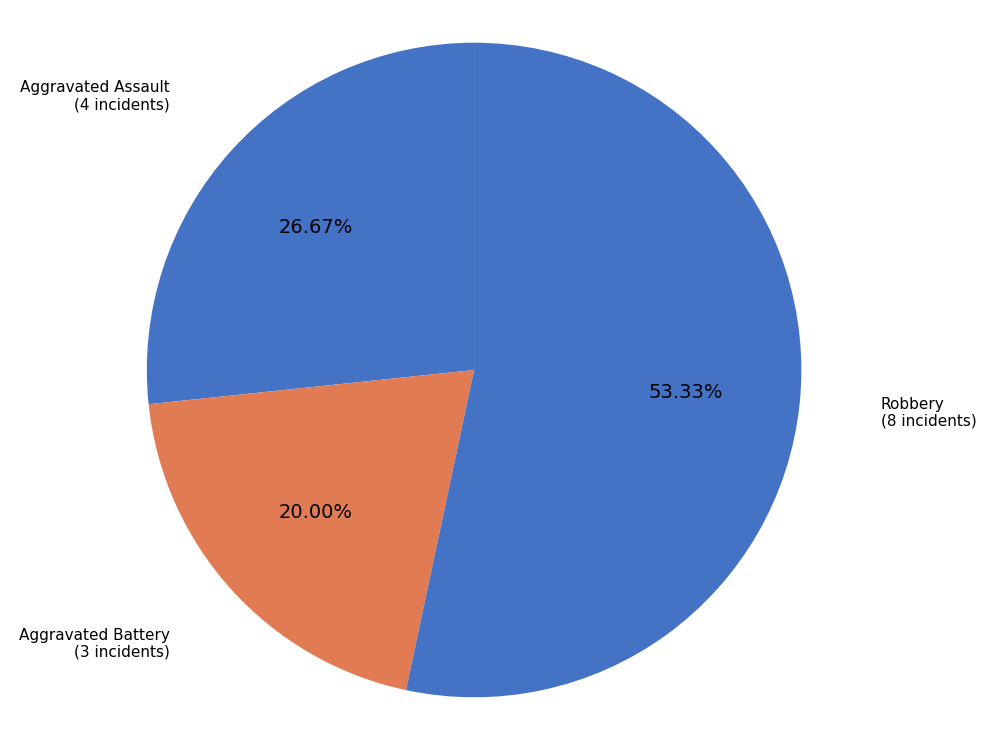

How many slices are in this pie chart?

3